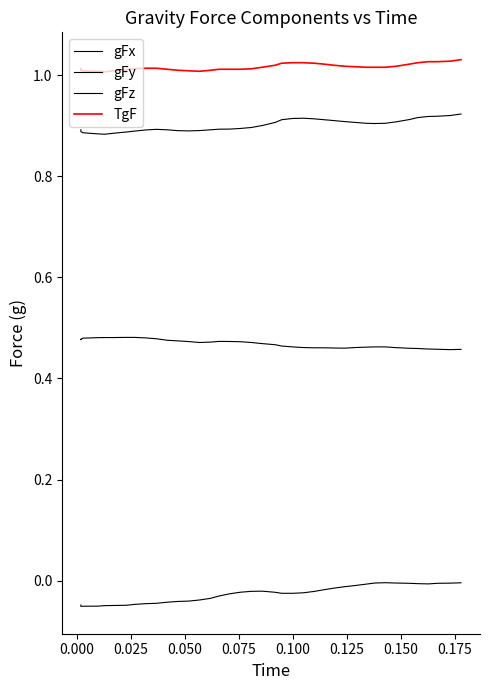

List the series in order of their peak value, lowest first.

gFx, gFy, gFz, TgF